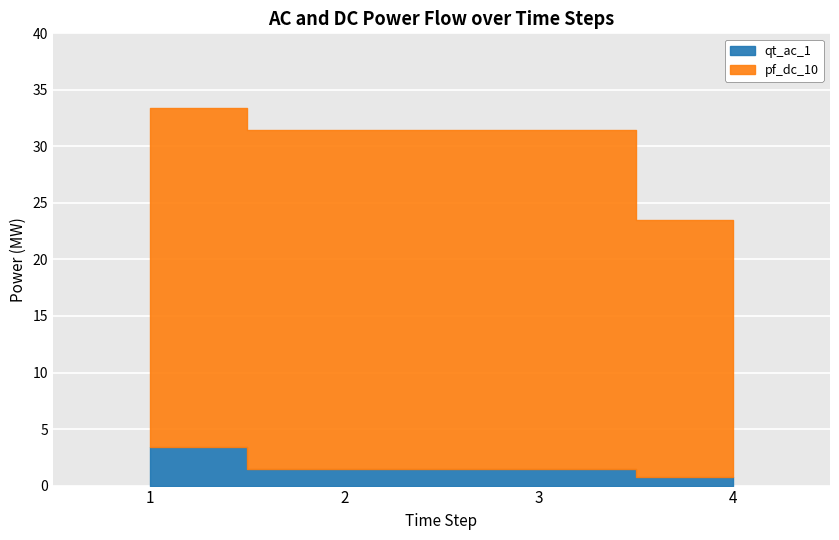

What are all the series names shown in the legend?

qt_ac_1, pf_dc_10